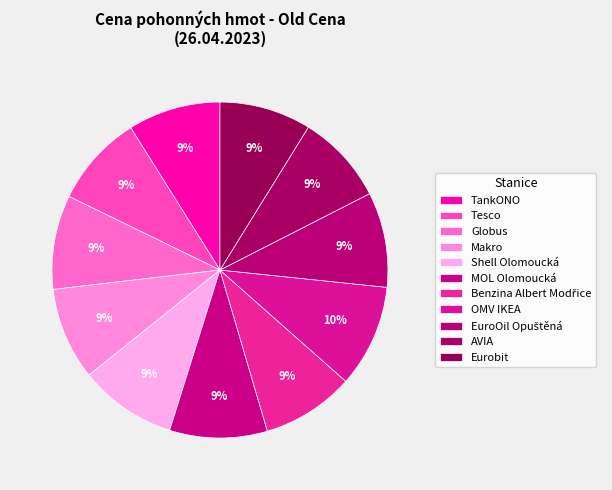

Which slice is the smallest?

AVIA